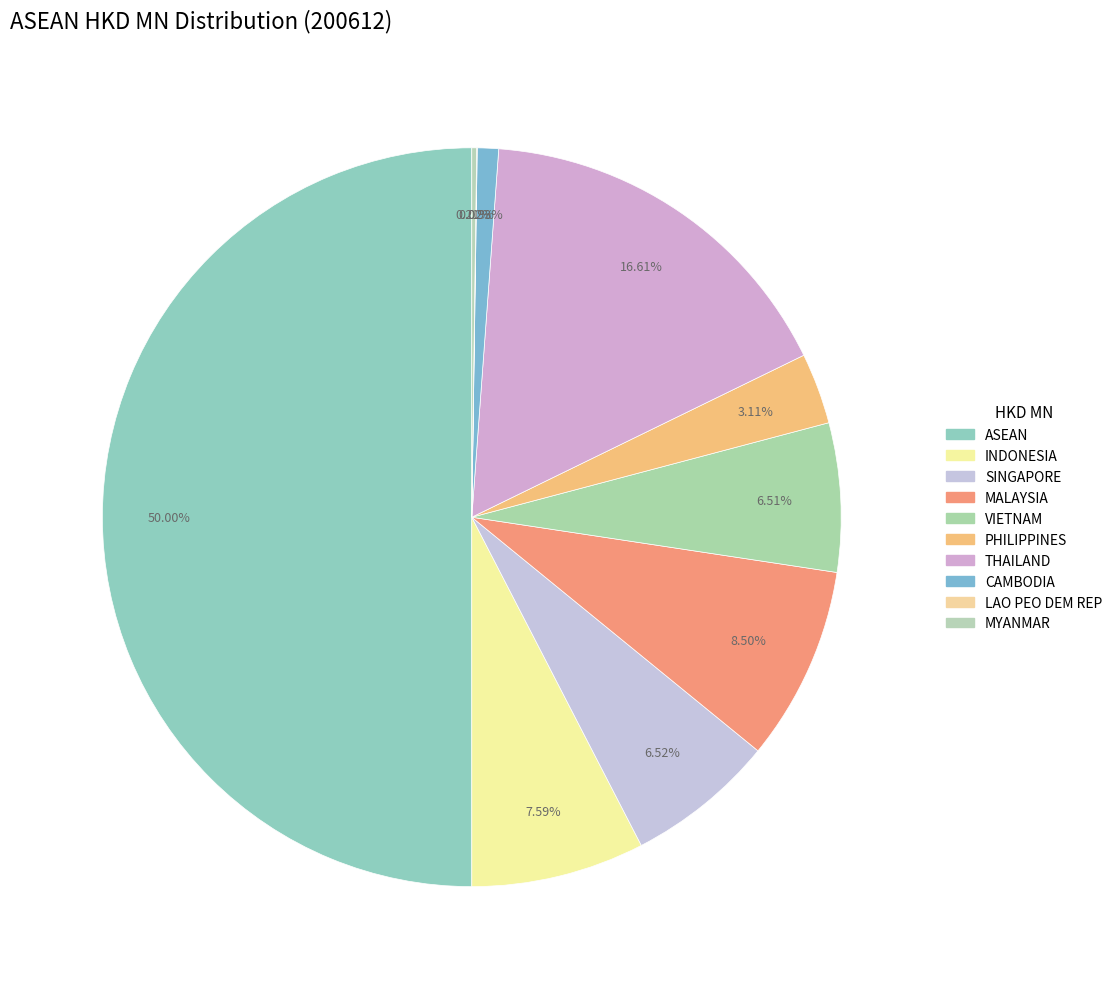

To the nearest percent, what is the average slice percentage?

10%